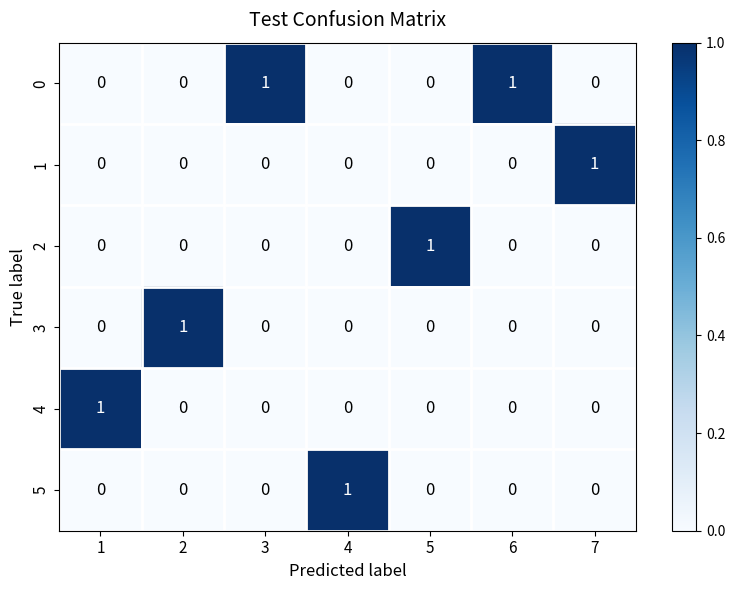

Which category has the highest value in the 2 series?

5